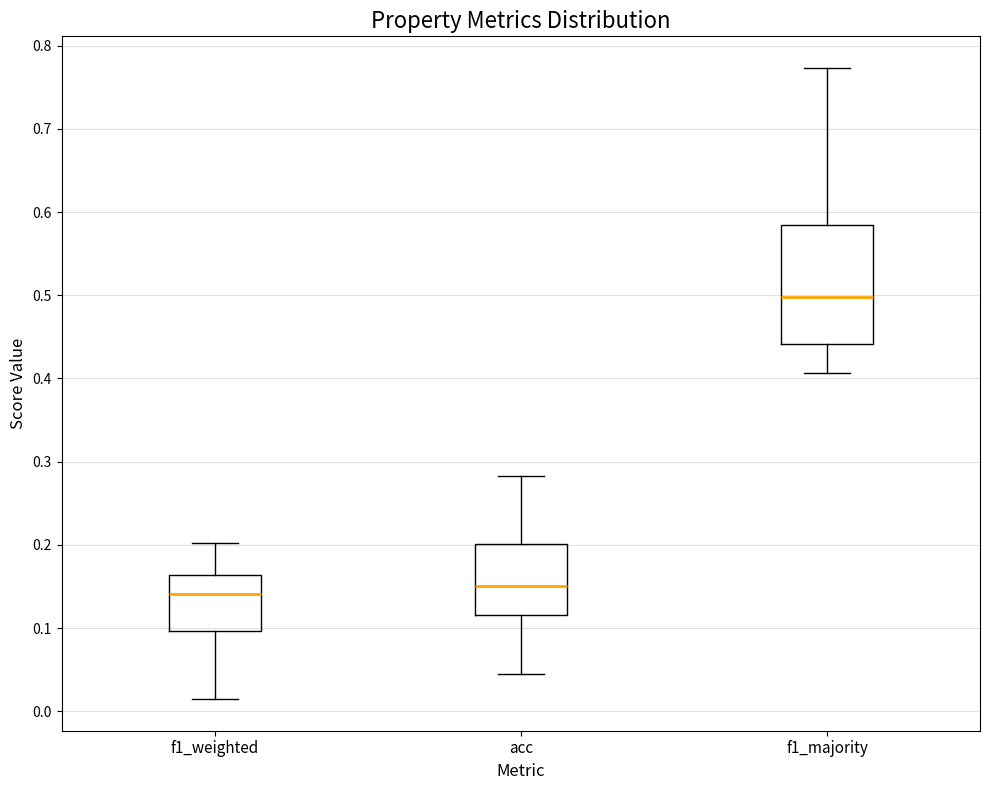

Reading left to right, transcribe this box plot: for each box, give where its median line is, the range the box spans, and where its two whiskers end, as read against the y-axis. The values are not printed on the chart, so give them approximately, as read against the axis.

f1_weighted: median 0.14, box 0.10 to 0.16, whiskers 0.01 to 0.20
acc: median 0.15, box 0.12 to 0.20, whiskers 0.04 to 0.28
f1_majority: median 0.50, box 0.44 to 0.58, whiskers 0.41 to 0.77